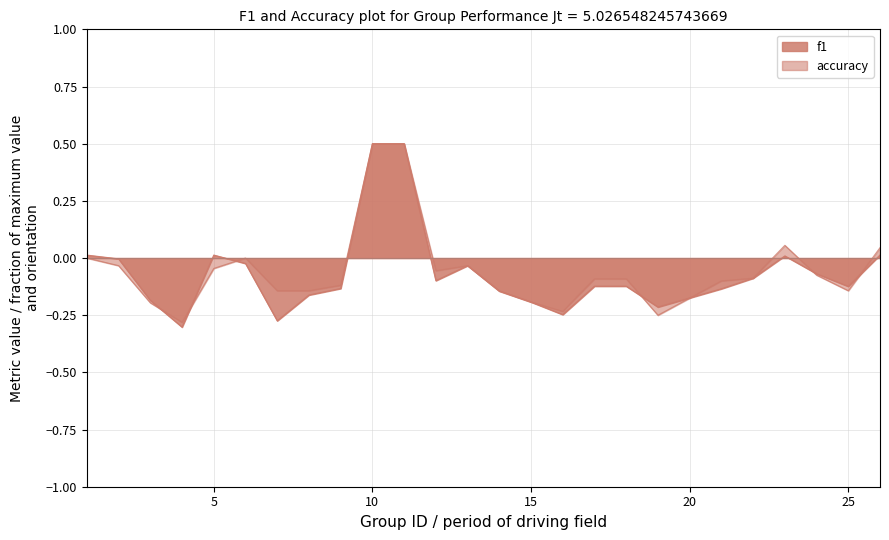

How many lines are shown in the chart?

2